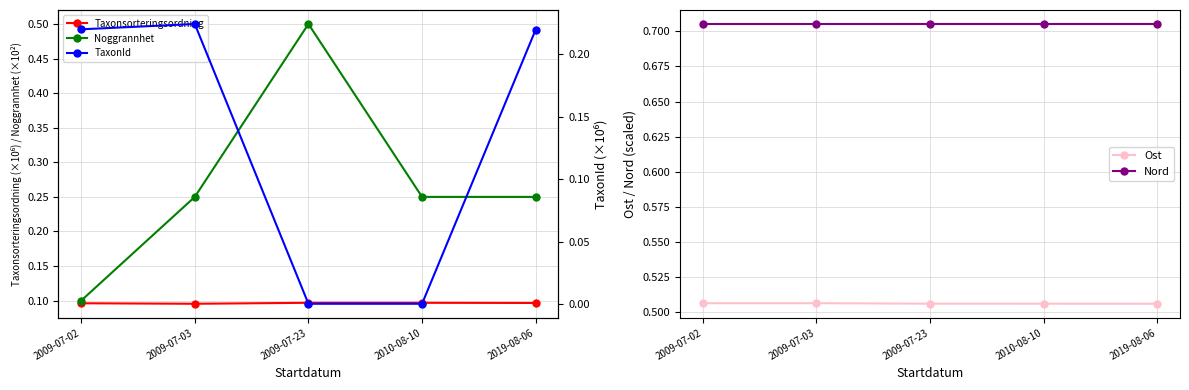

What are all the series names shown in the legend?

Taxonsorteringsordning, Noggrannhet, Ost, Nord, TaxonId